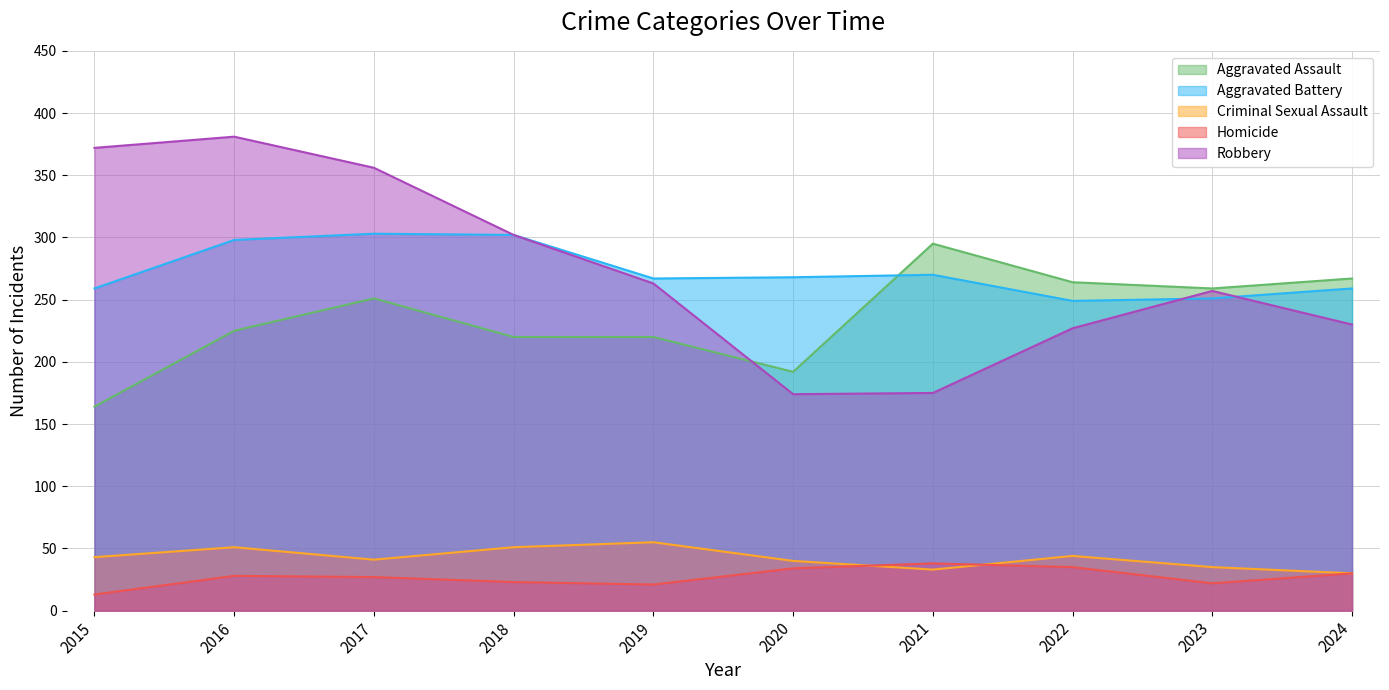

Reading left to right, what are all the values shown in this chart?

Aggravated Assault: 164	225	251	220	220	192	295	264	259	267
Aggravated Battery: 259	298	303	302	267	268	270	249	251	259
Criminal Sexual Assault: 43	51	41	51	55	40	33	44	35	30
Homicide: 13	28	27	23	21	34	38	35	22	30
Robbery: 372	381	356	302	263	174	175	227	257	230